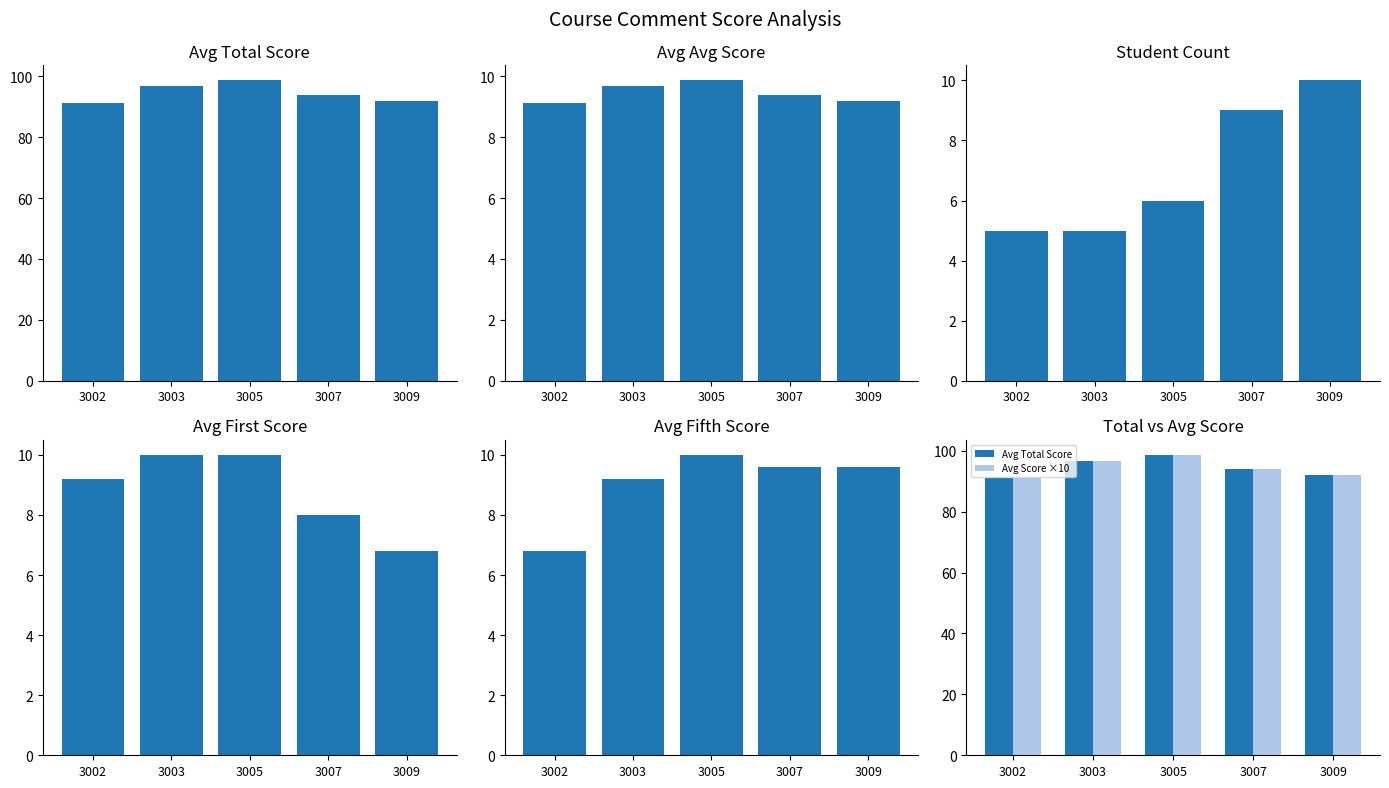

How many series are shown in this chart?

6